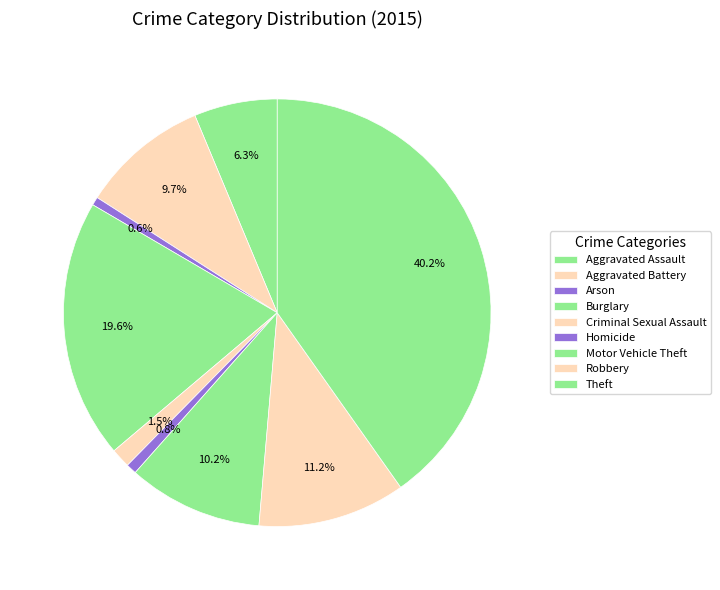

Count the number of slices in the pie.

9